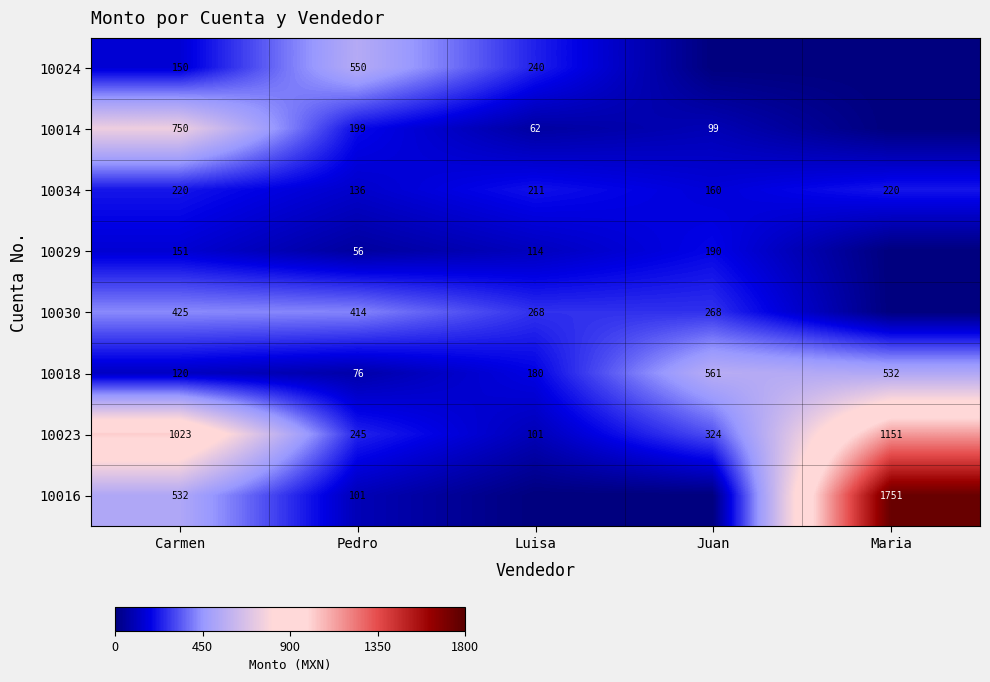

At which label does 10023 reach its peak?

Maria